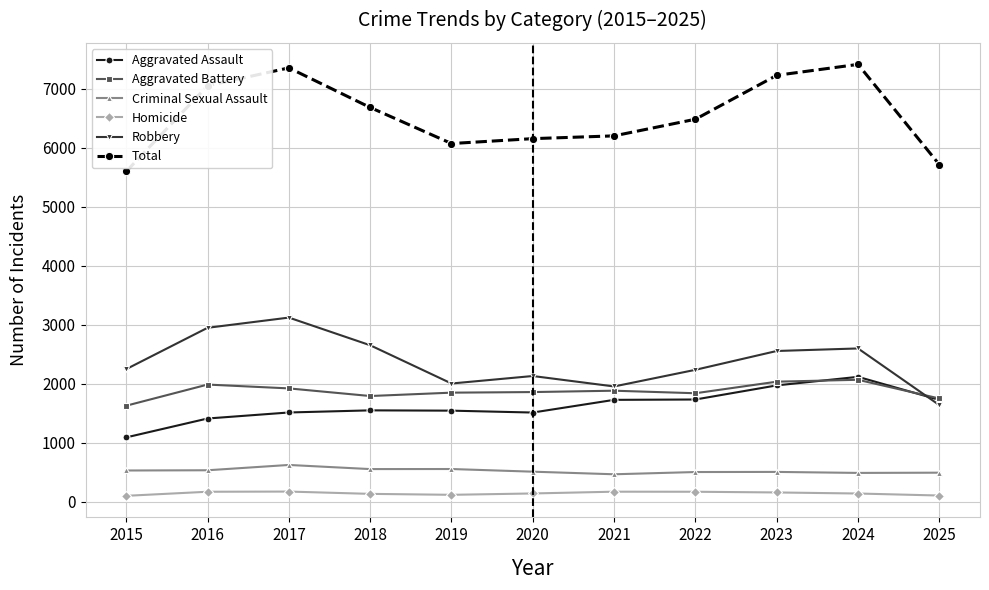

Which series has the largest total across all categories?

Total